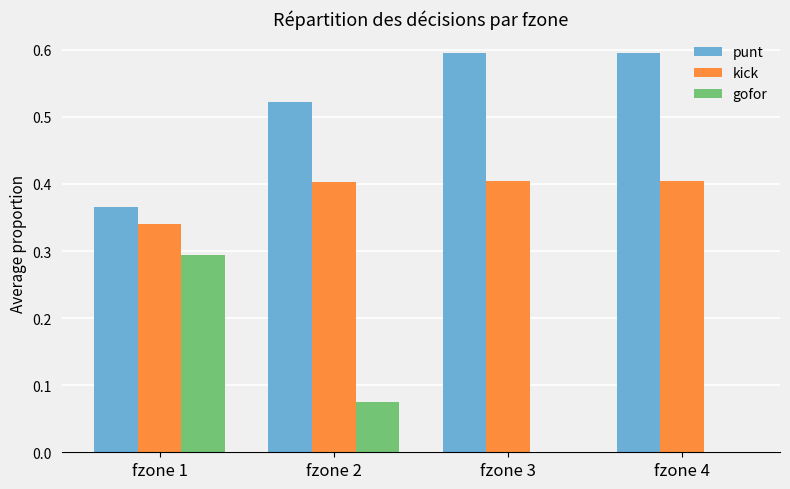

Count the number of data series in this chart.

3